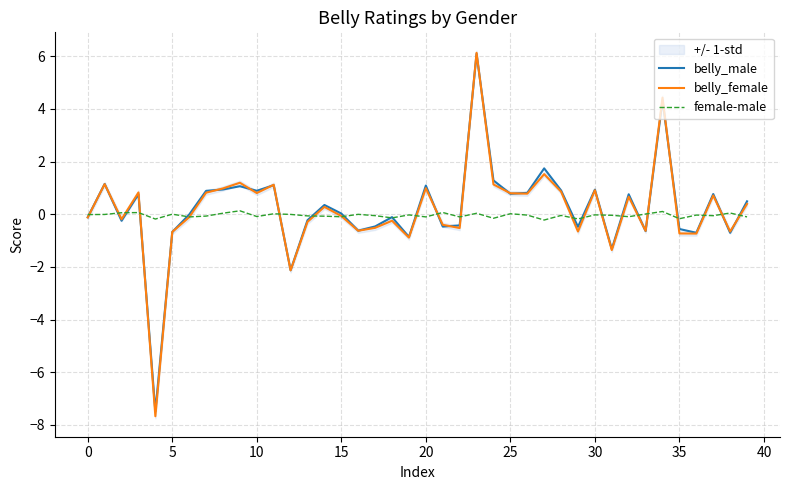

The value of female-male at 26 is -0.0. True or false?

True